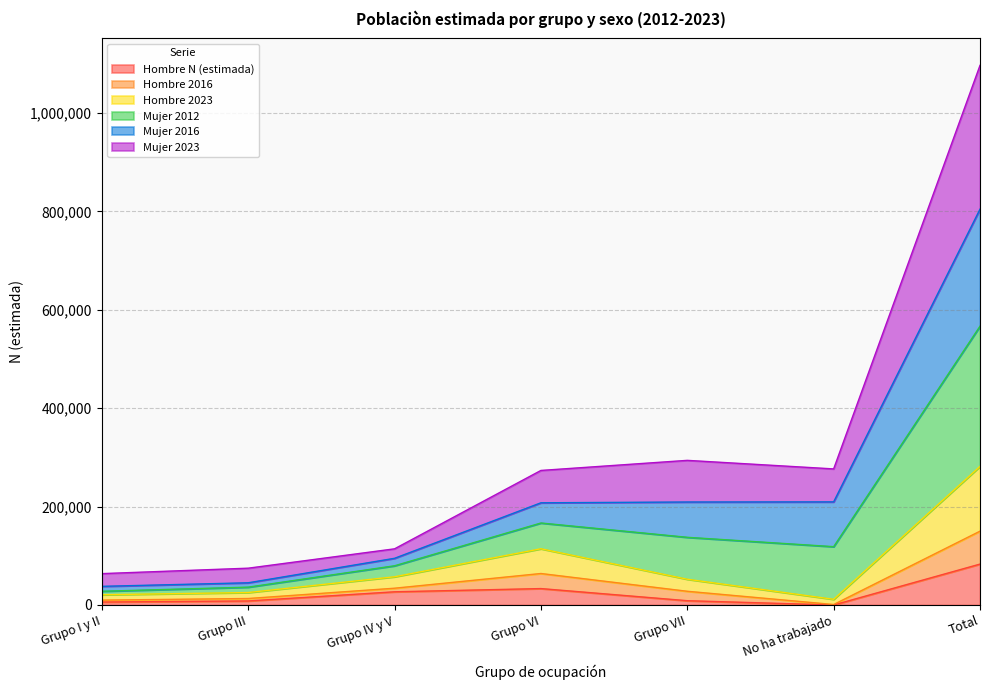

What is the maximum value for Hombre N (estimada)?

83147